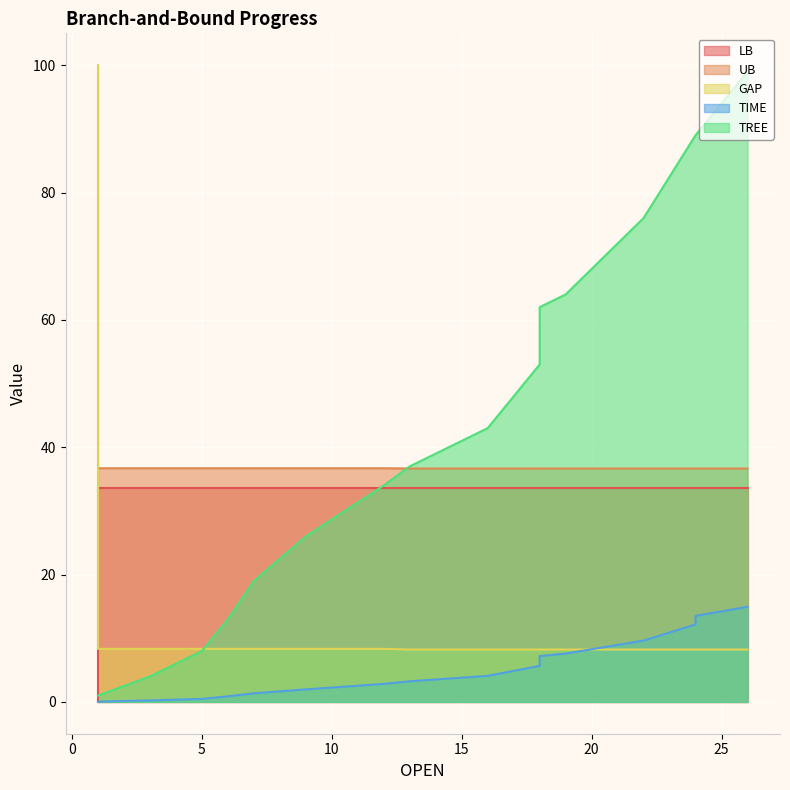

True or false: TIME has more than 0 points higher than both neighbors.

False